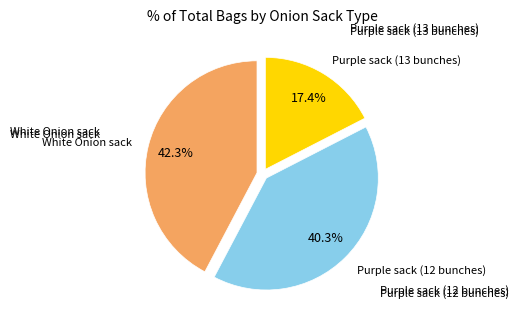

Is there a majority slice in this chart?

No